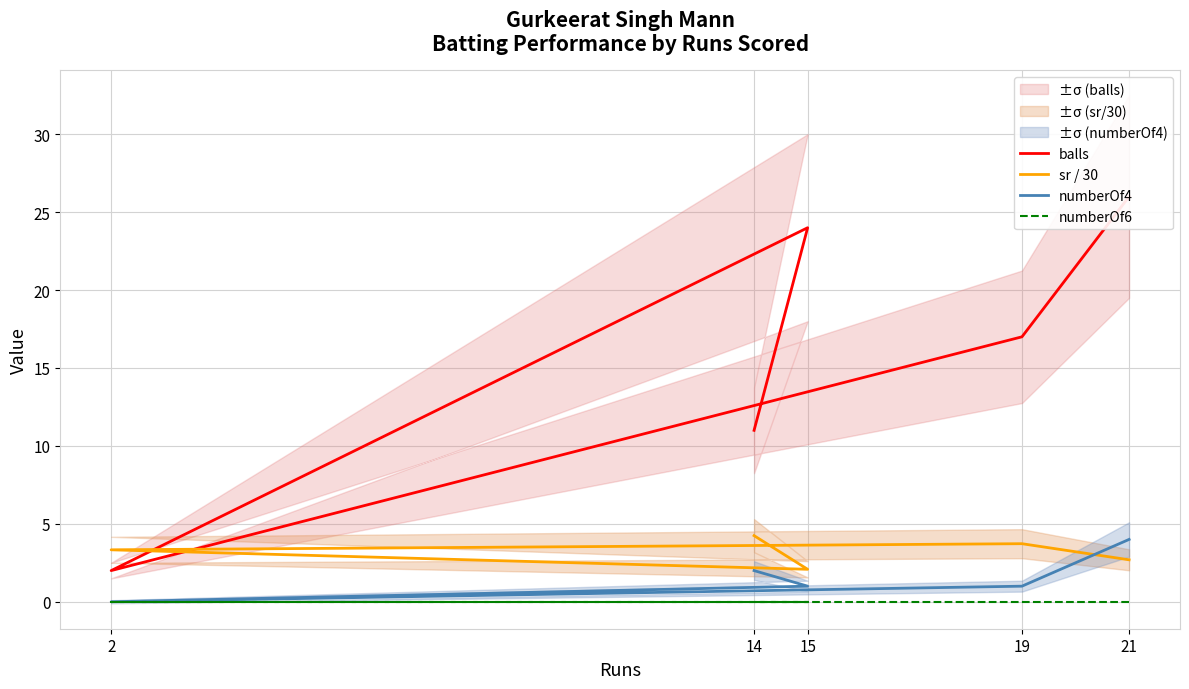

Rank the series by their maximum value, from lowest to highest.

numberOf6, numberOf4, sr / 30, balls